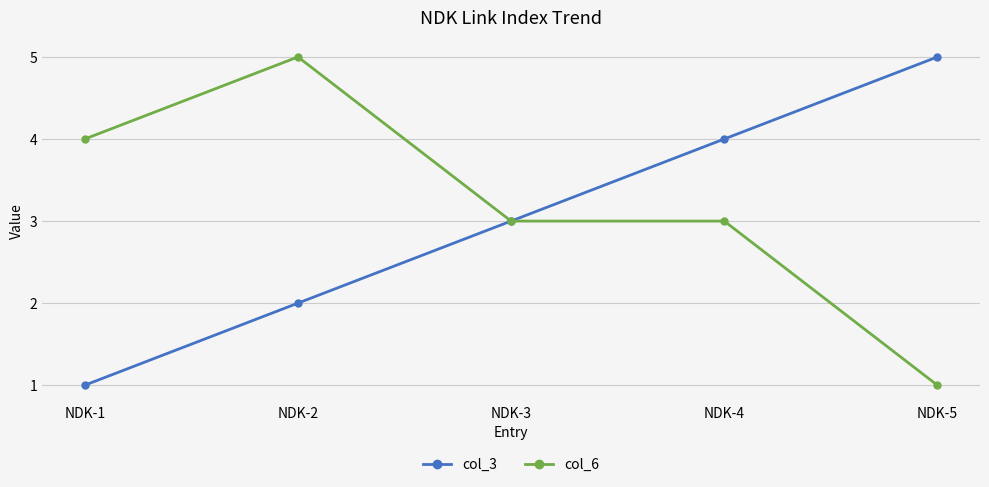

How many lines are shown in the chart?

2